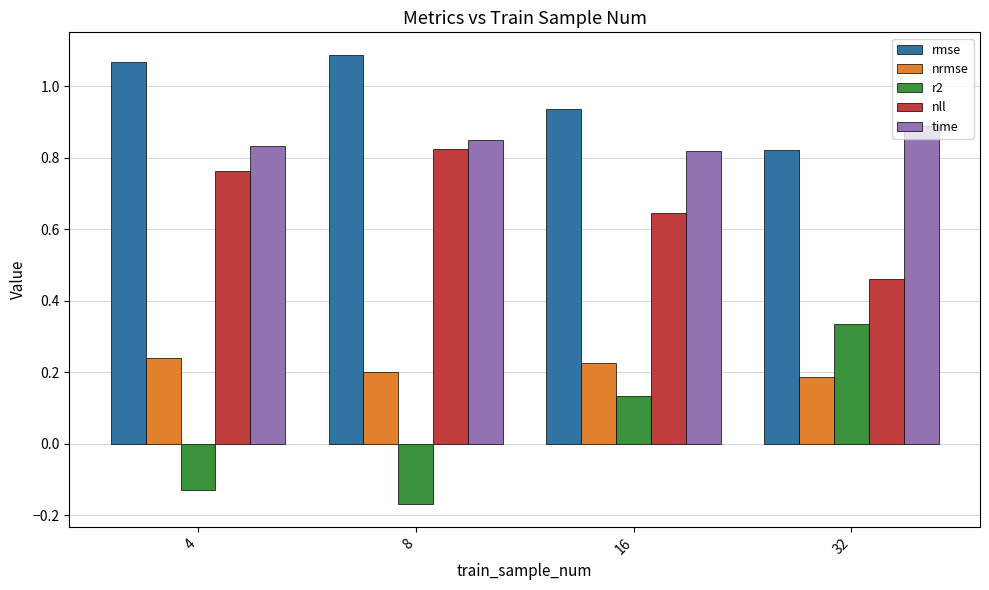

What is the average value of the nll series?

0.7